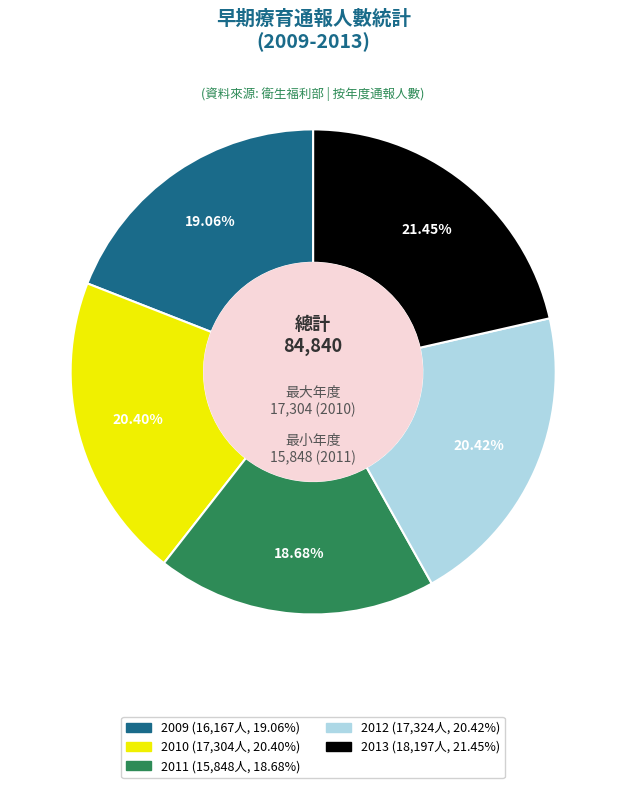

Does 2012 represent more than half of the total?

No